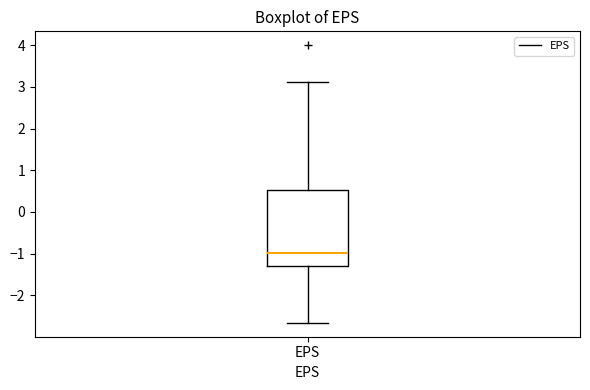

Transcribe this box plot: give where the median line is, the range the box spans, and where the two whiskers end, as read against the y-axis. The values are not printed on the chart, so give them approximately, as read against the axis.

median -1.0, box -1.3 to 0.5, whiskers -2.7 to 3.1